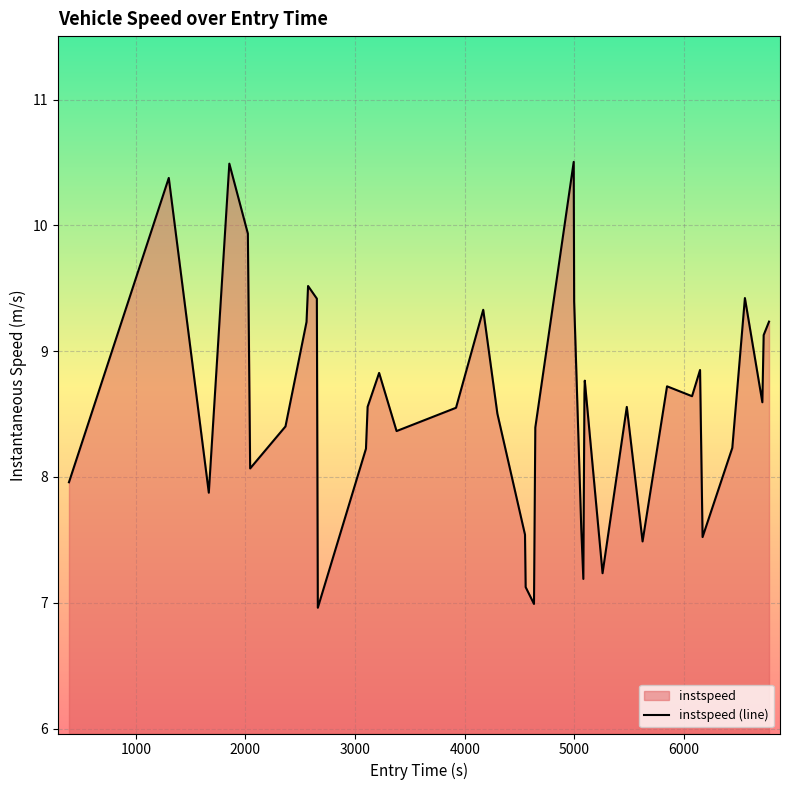

How many interior local peaks (higher than both neighbors) does the data have?

11